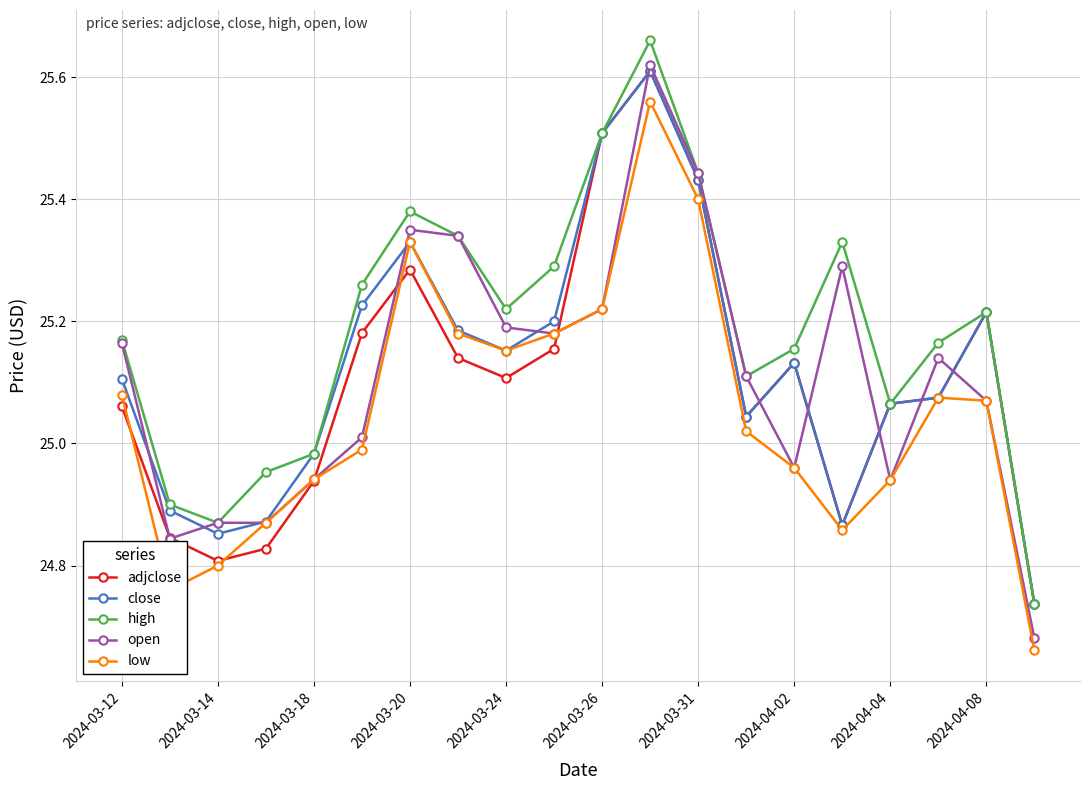

How many data points in open are less than 25?

7